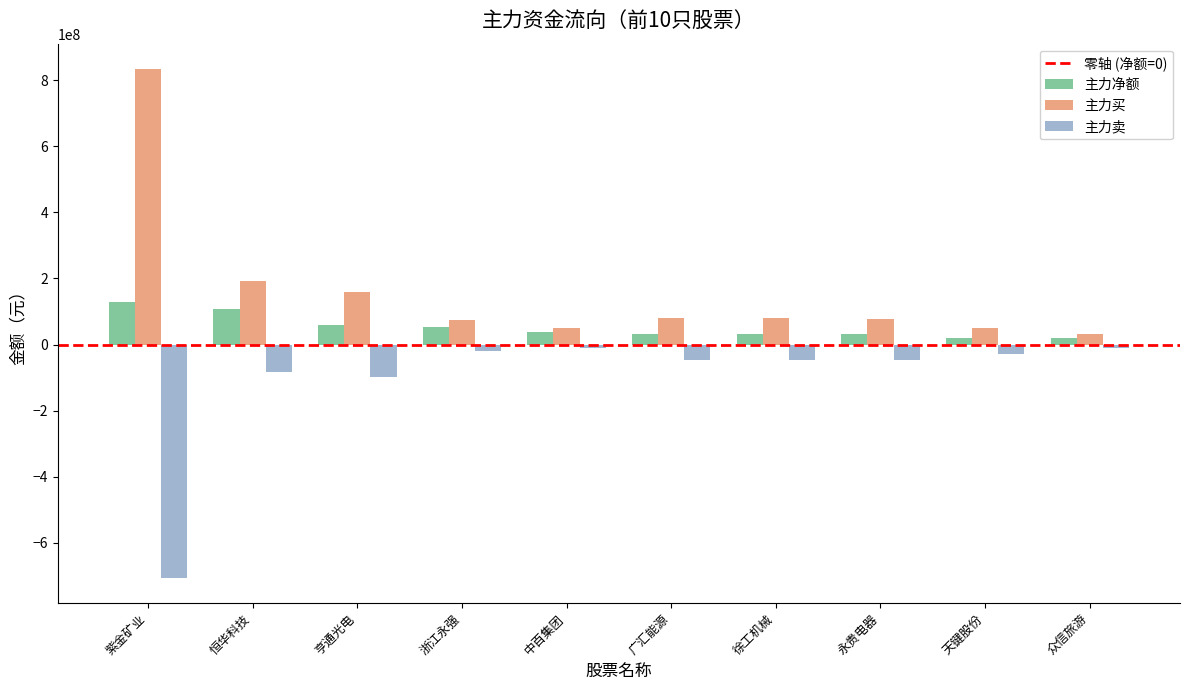

What is the spread (max minus min) of values at 永贵电器?

124602056